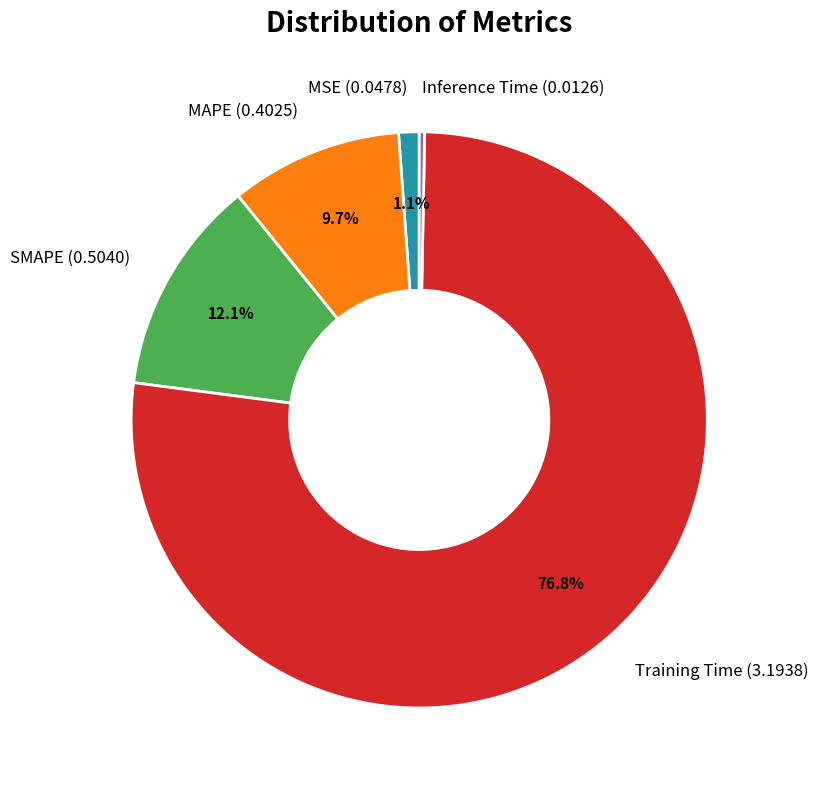

Count the number of slices in the pie.

5